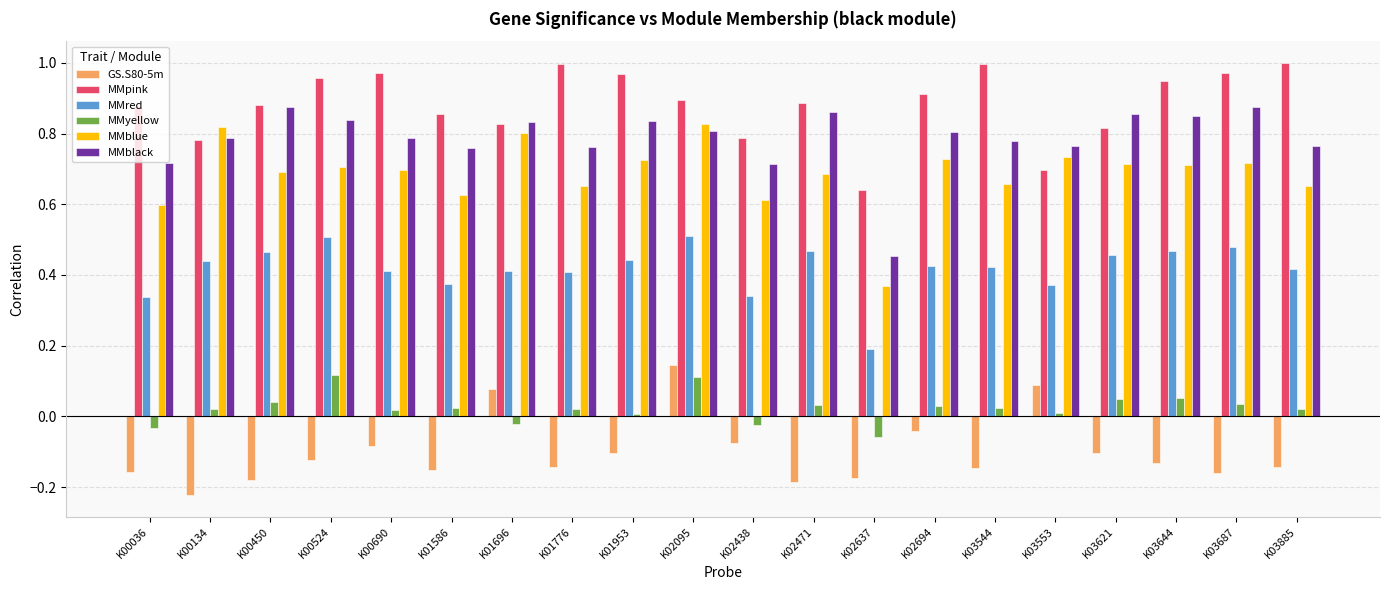

At K03644, list the series in order from smallest to largest.

GS.S80-5m, MMyellow, MMred, MMblue, MMblack, MMpink